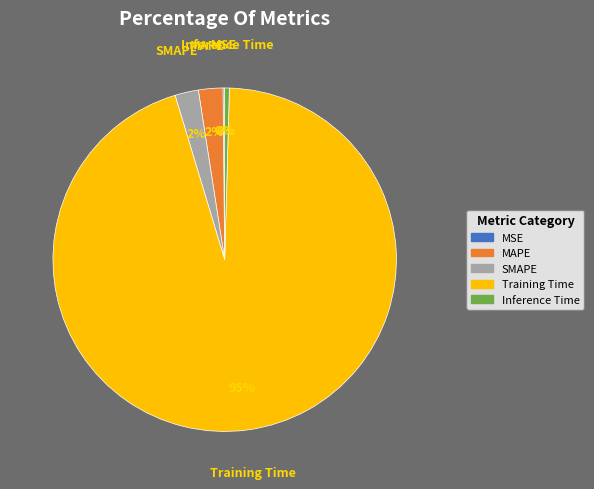

Is there any slice that represents more than half of the pie?

Yes